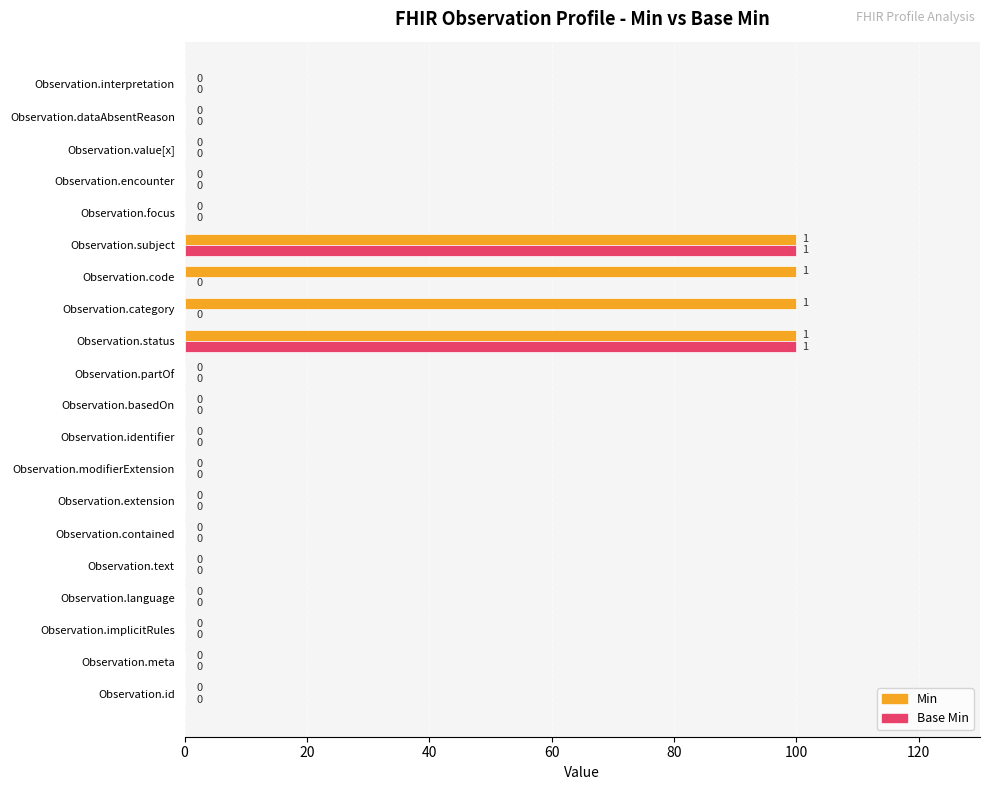

What is the total value across all series at Observation.code?

100